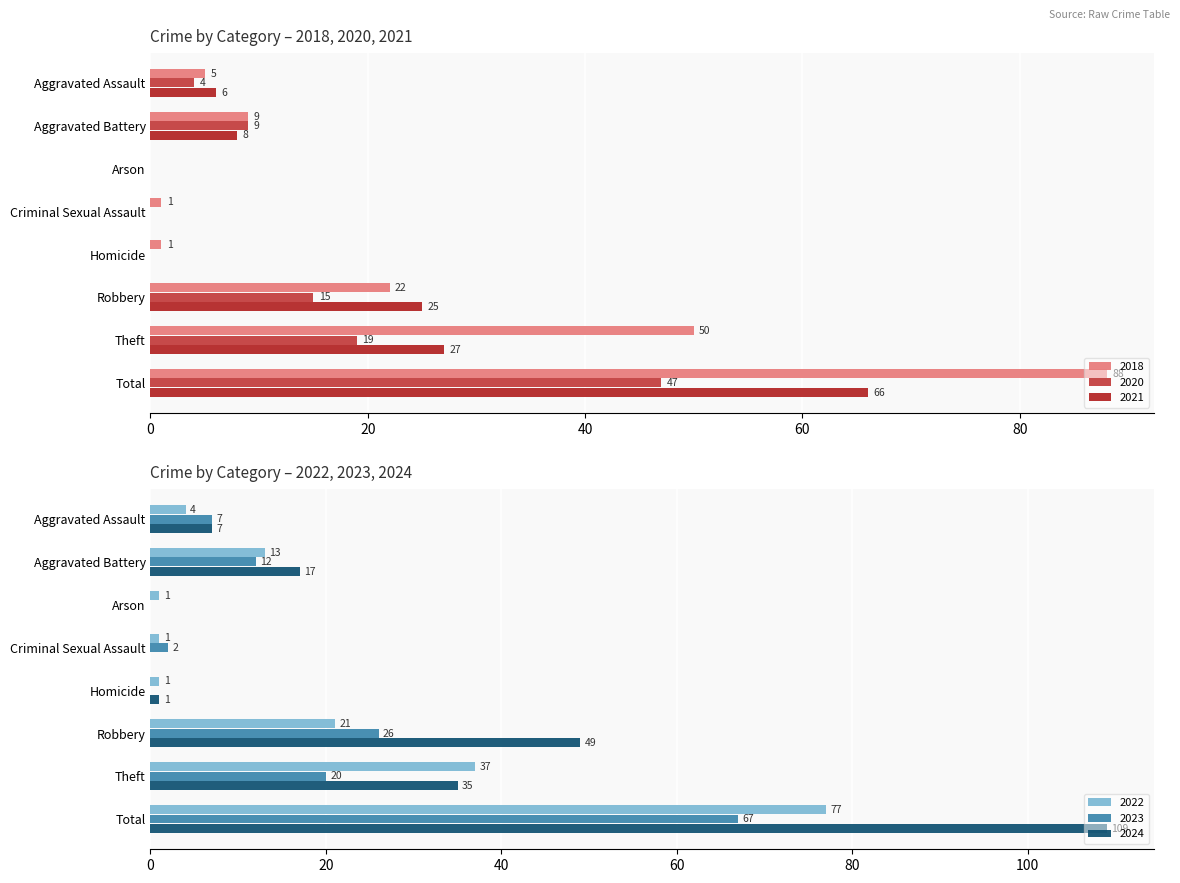

What are all the series names shown in the legend?

2018, 2020, 2021, 2022, 2023, 2024